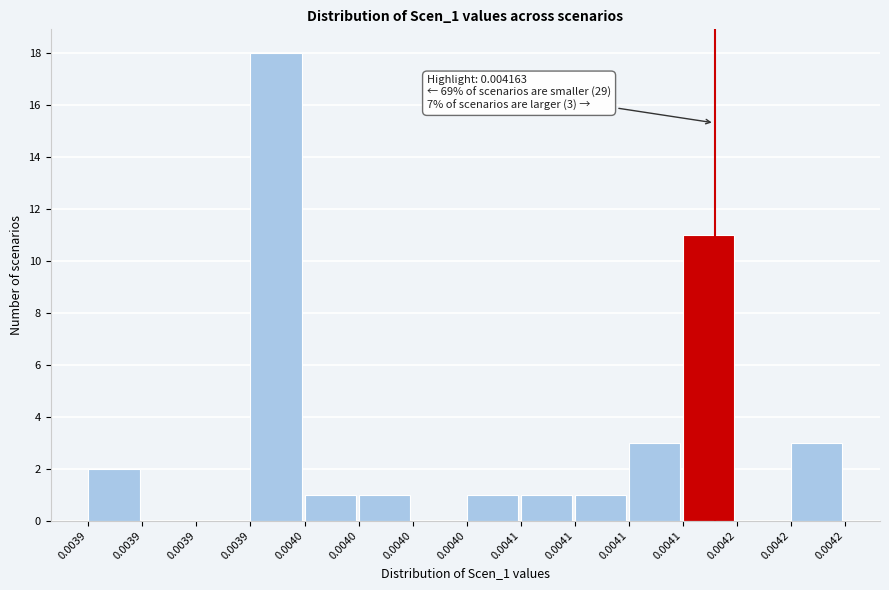

Are the bars horizontal?

No